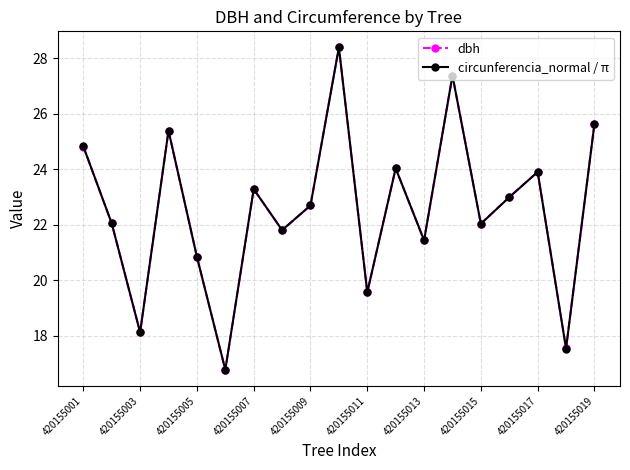

What is the value of the circunferencia_normal / π point at the 15th from the left?

22.0